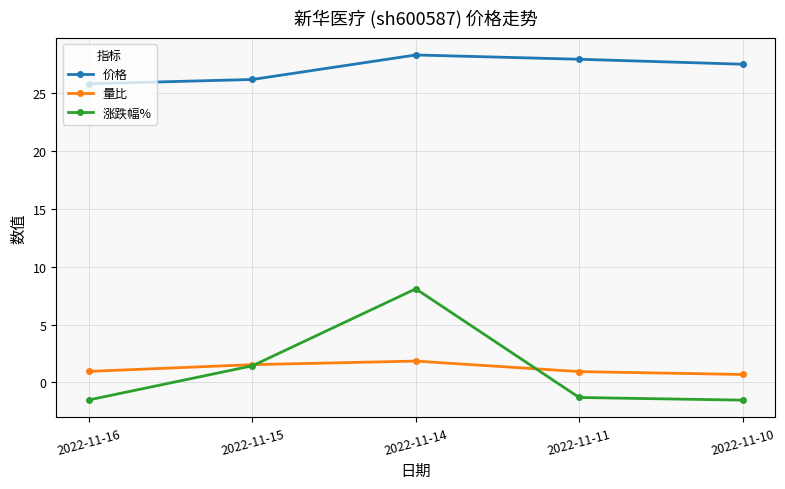

Rank the series by their maximum value, from highest to lowest.

价格, 涨跌幅%, 量比